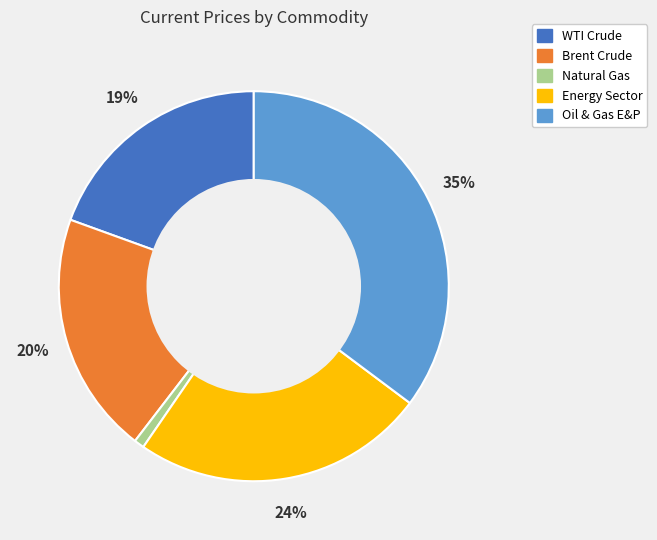

Rank the categories by value from highest to lowest.

Oil & Gas E&P, Energy Sector, Brent Crude, WTI Crude, Natural Gas